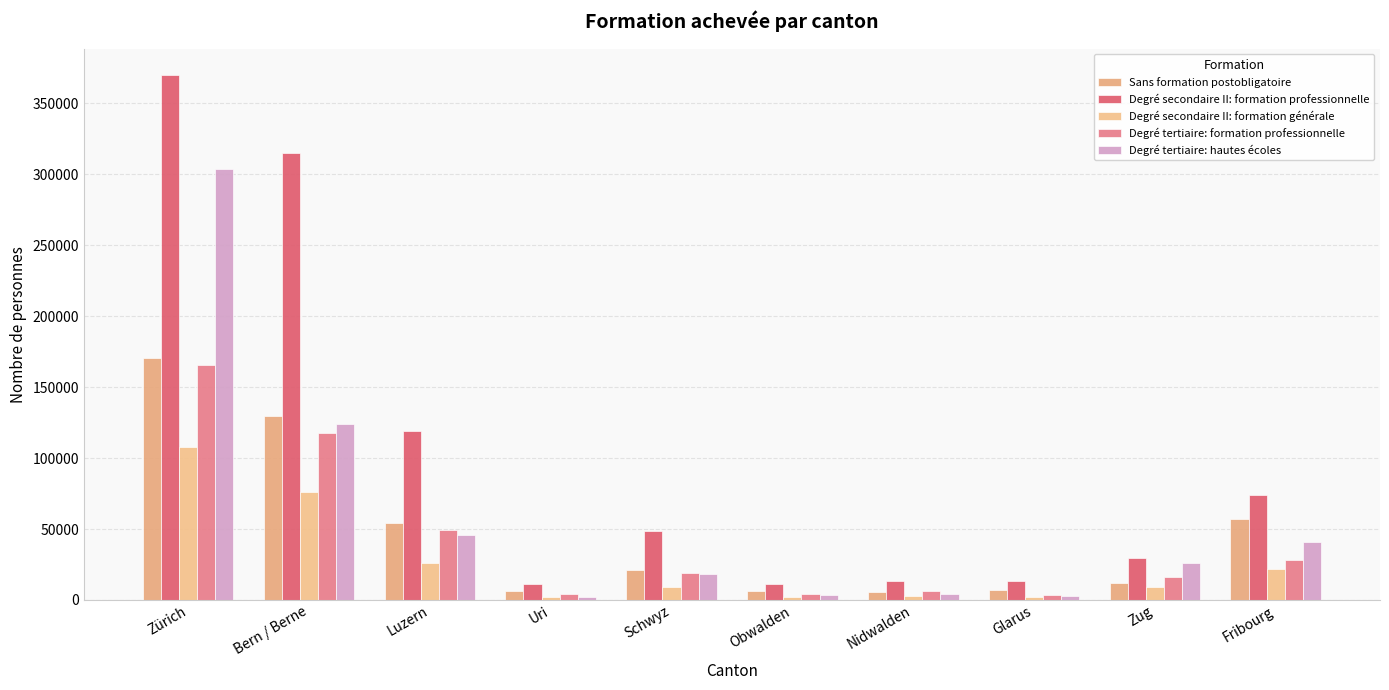

Does the chart contain stacked bars?

No